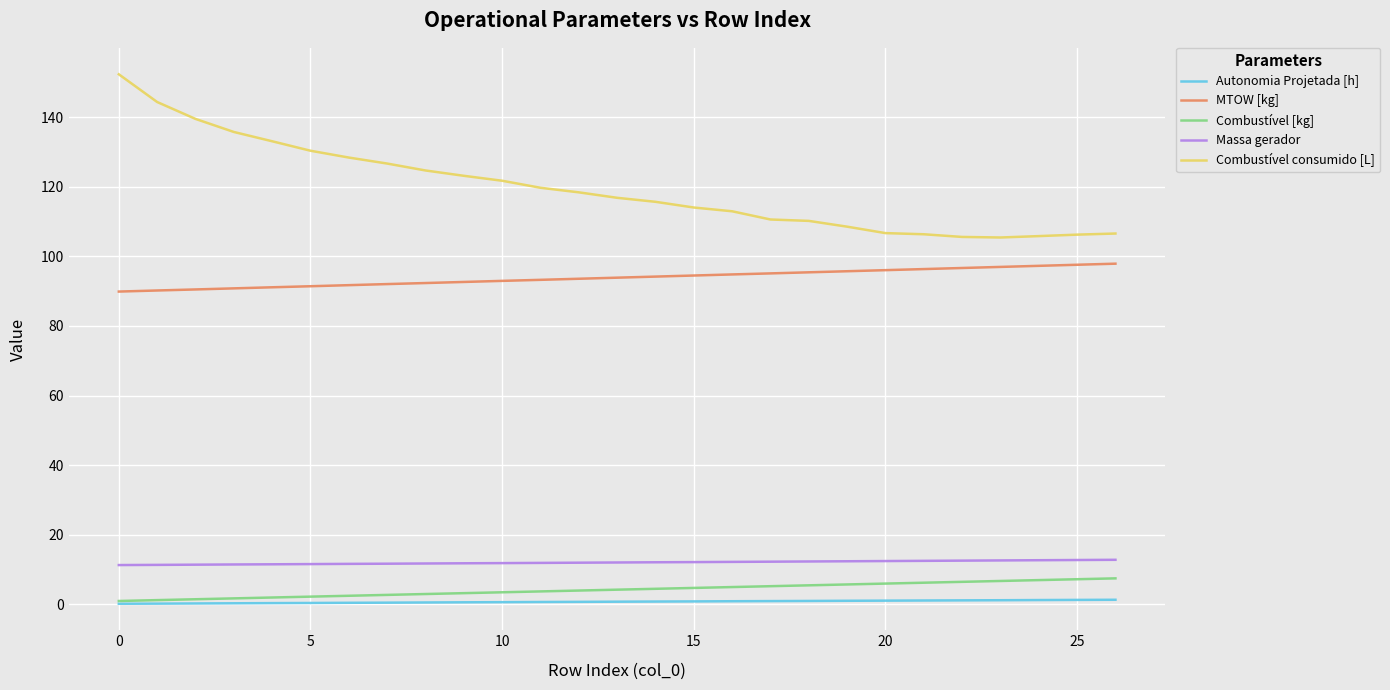

True or false: Massa gerador and Combustível consumido [L] intersect in this chart.

False